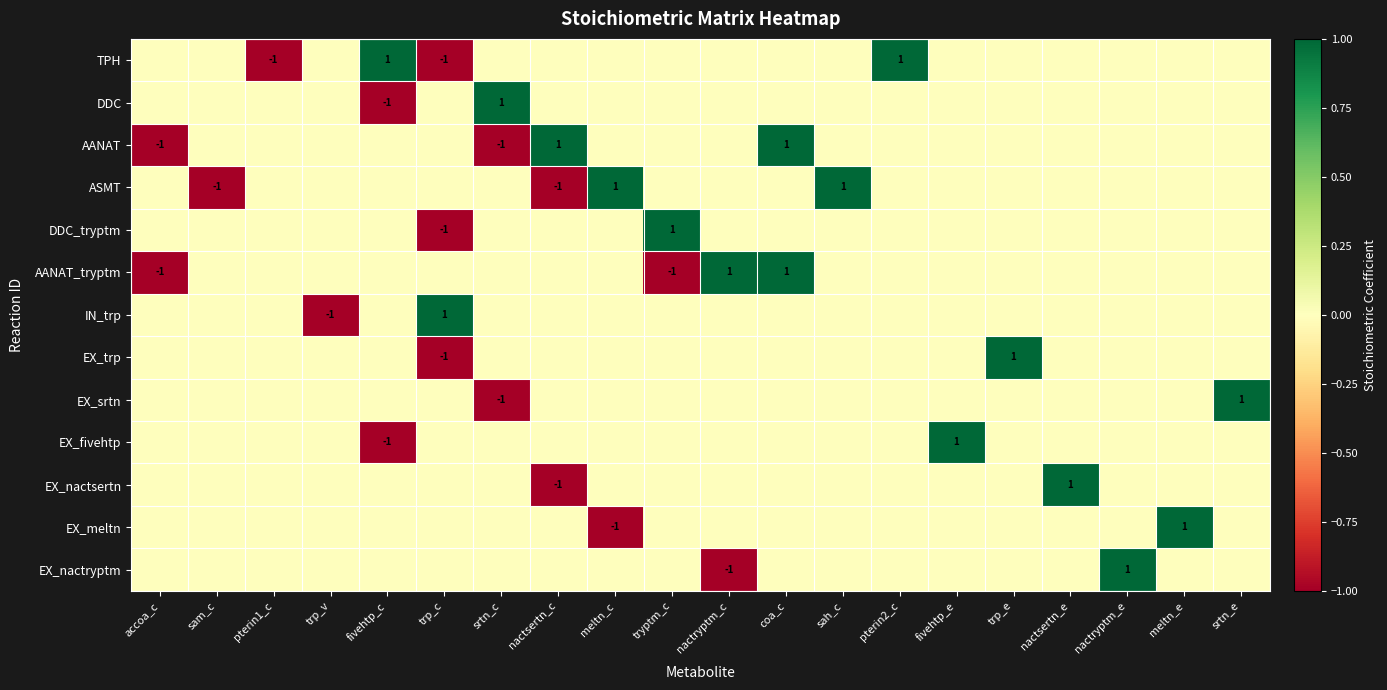

Which series has the largest range (max minus min)?

TPH